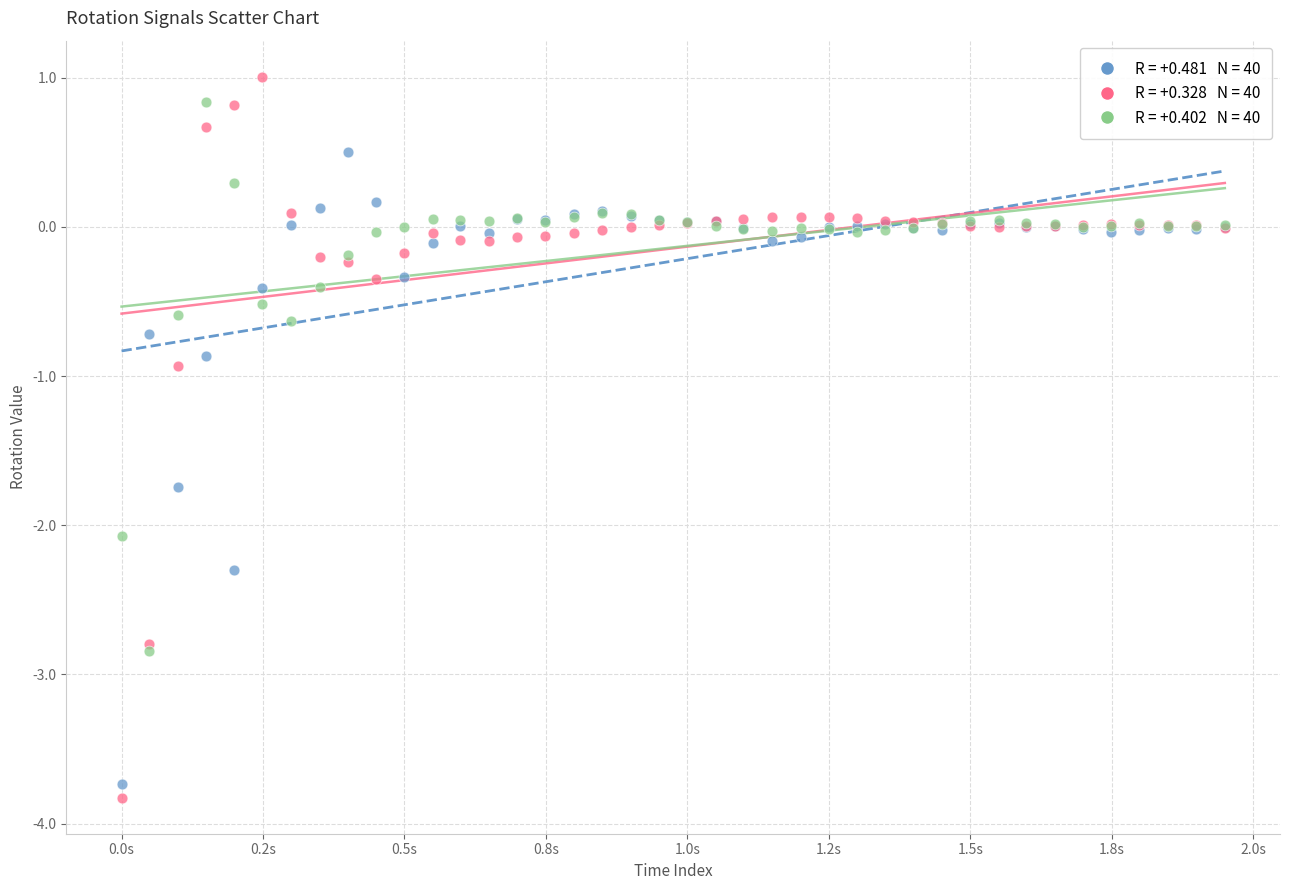

Across all series, what Y value is closest to -1?

-0.9